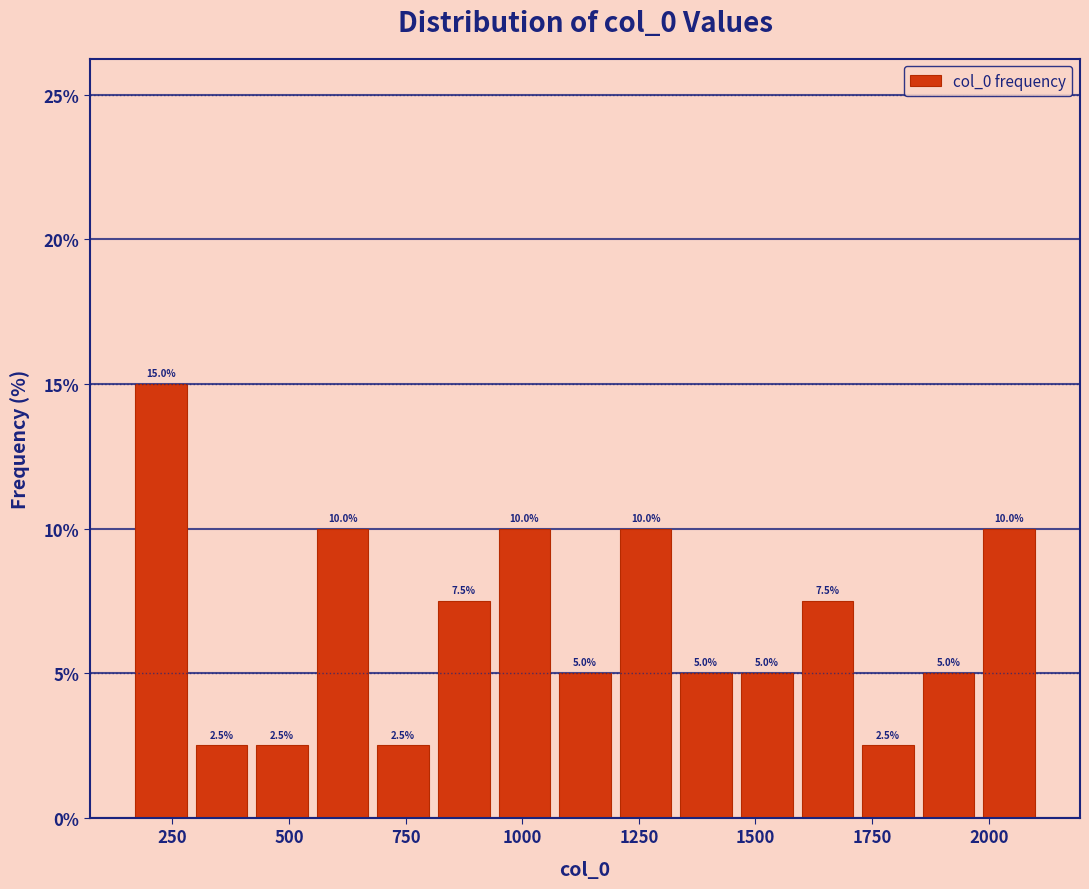

Around what value on the x-axis is the tallest bar? Give the approximate position of its centre, as read against the axis.

200